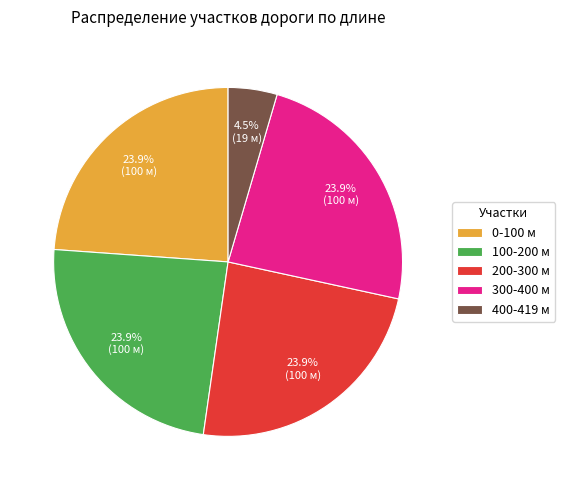

Is 200-300 м the majority of the pie?

No